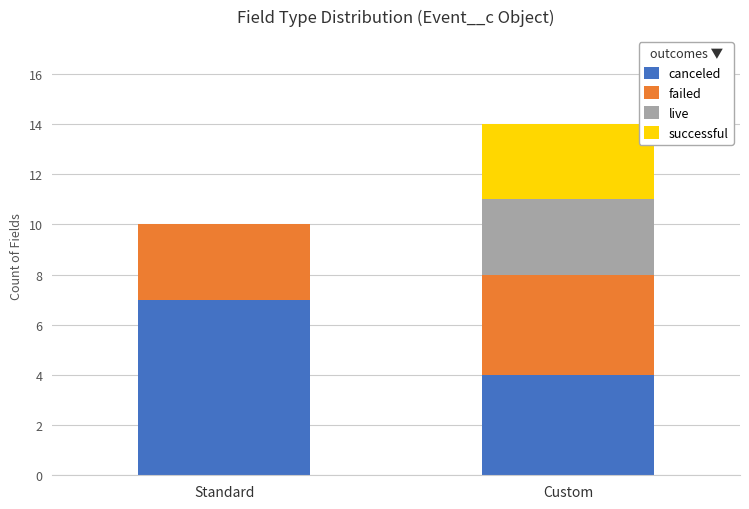

What are all the series names shown in the legend?

canceled, failed, live, successful